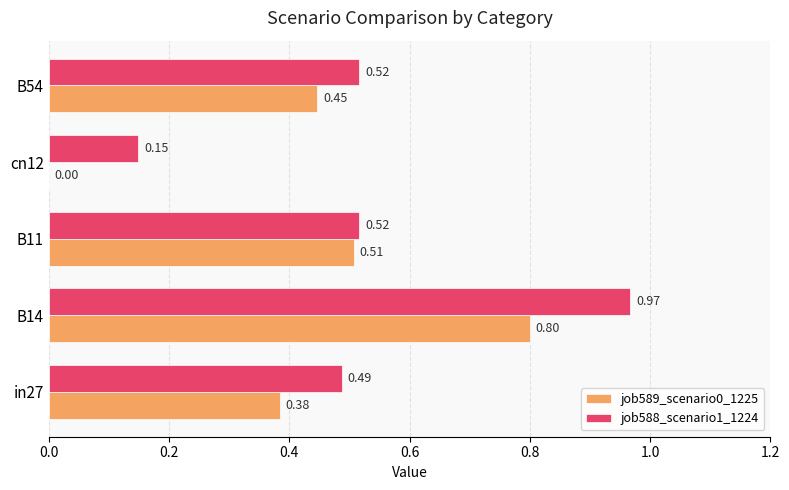

Is the value of job588_scenario1_1224 at cn12 greater than the value of job589_scenario0_1225 at B54?

No